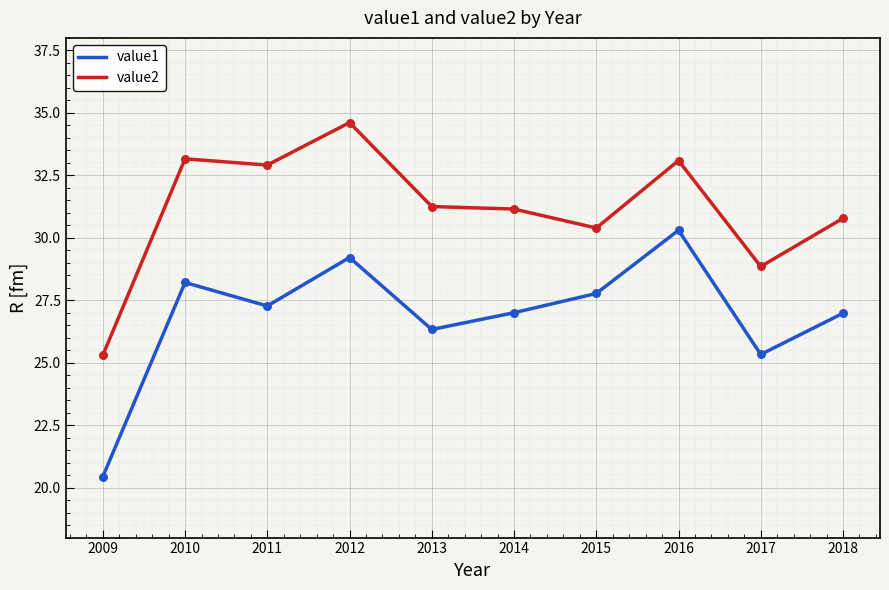

List the series in order of their overall mean, lowest first.

value1, value2